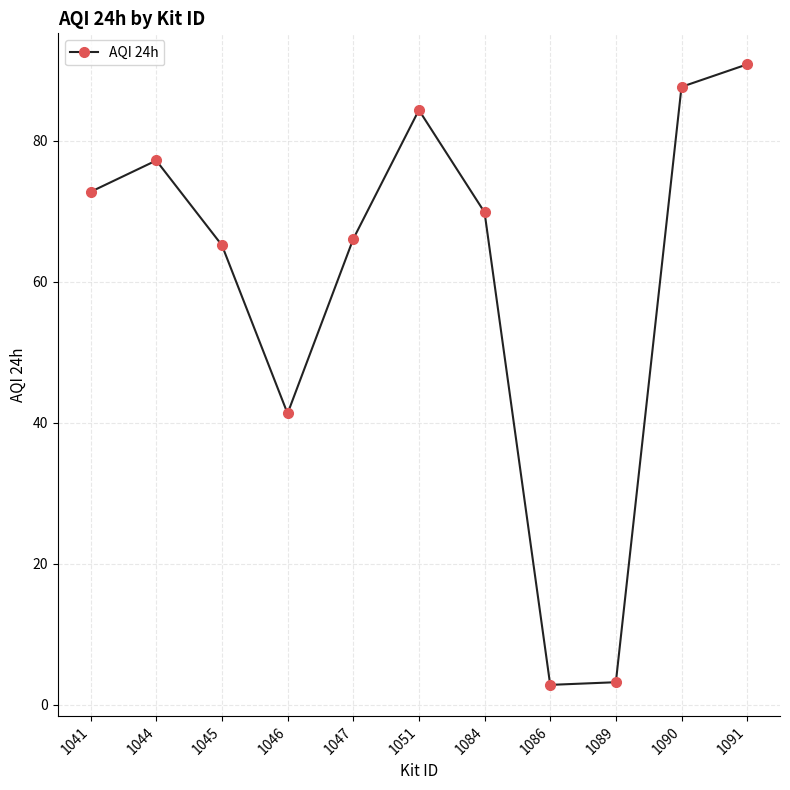

What is the difference between the second highest and second lowest values?

84.4